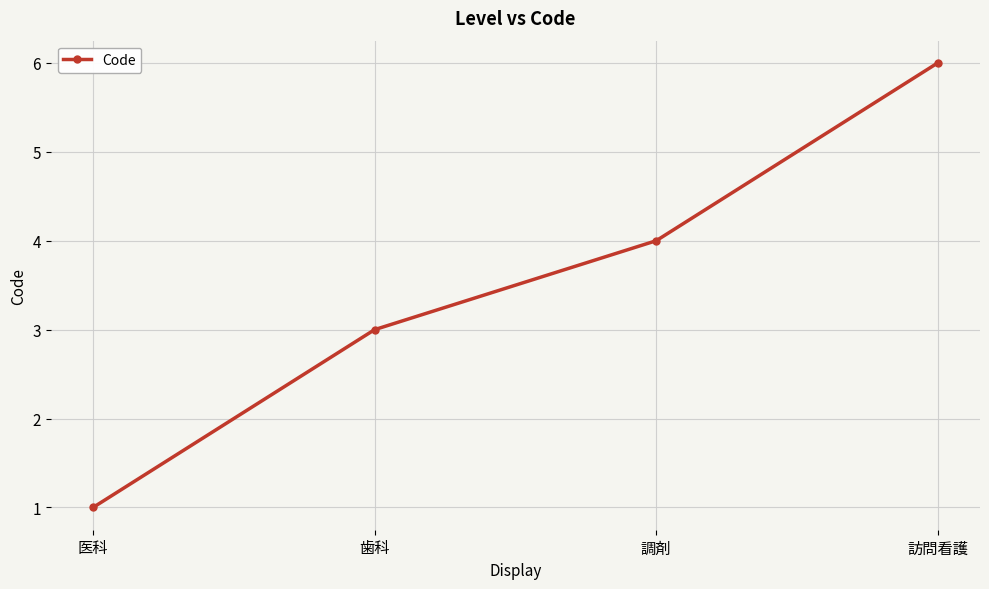

Count the values in the range 3 to 6.

3